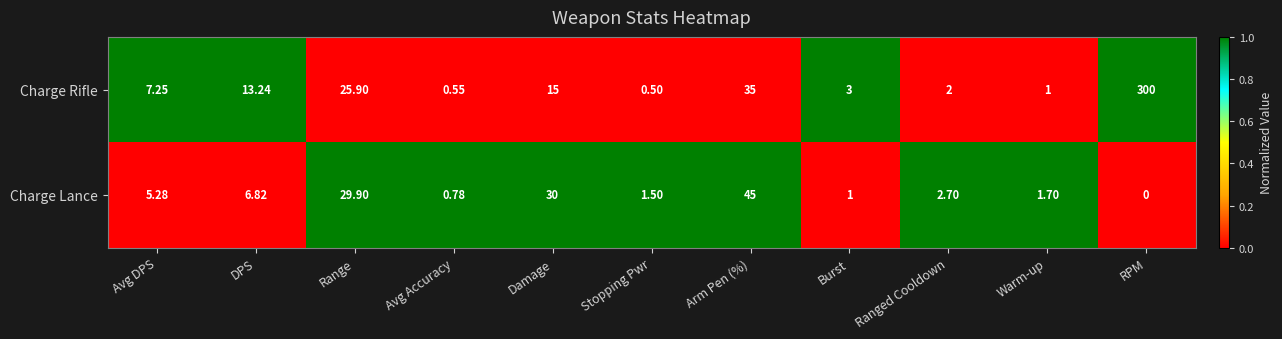

Count the number of data series in this chart.

2